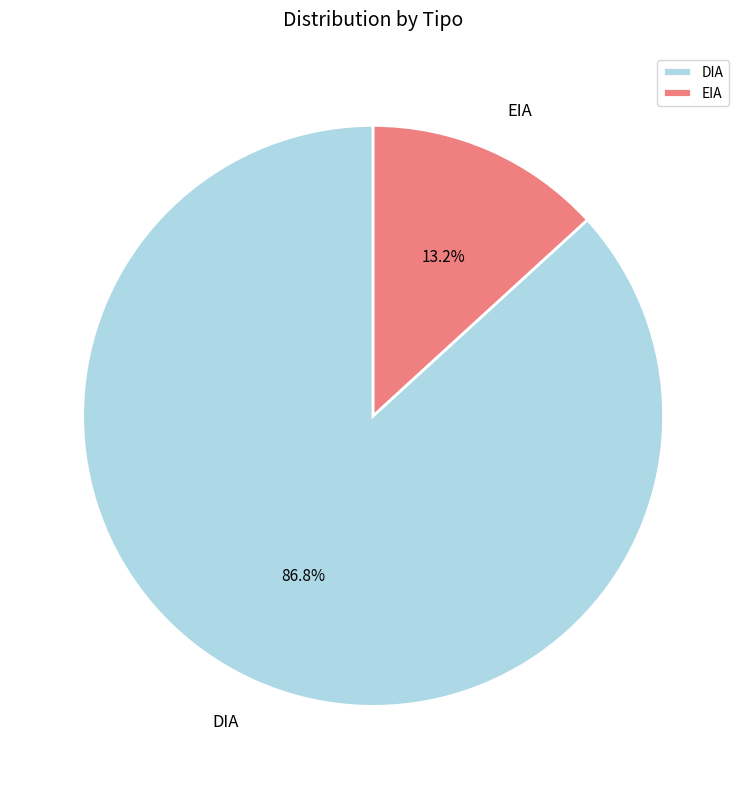

Rank the categories by value from lowest to highest.

EIA, DIA